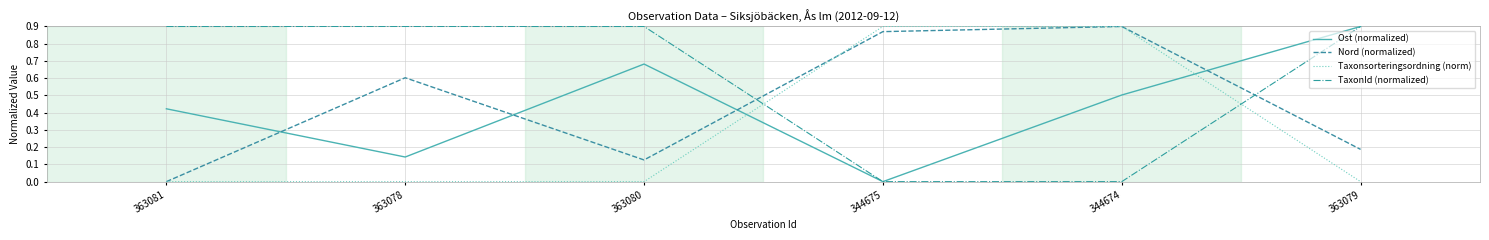

Does the chart have visible grid lines?

Yes